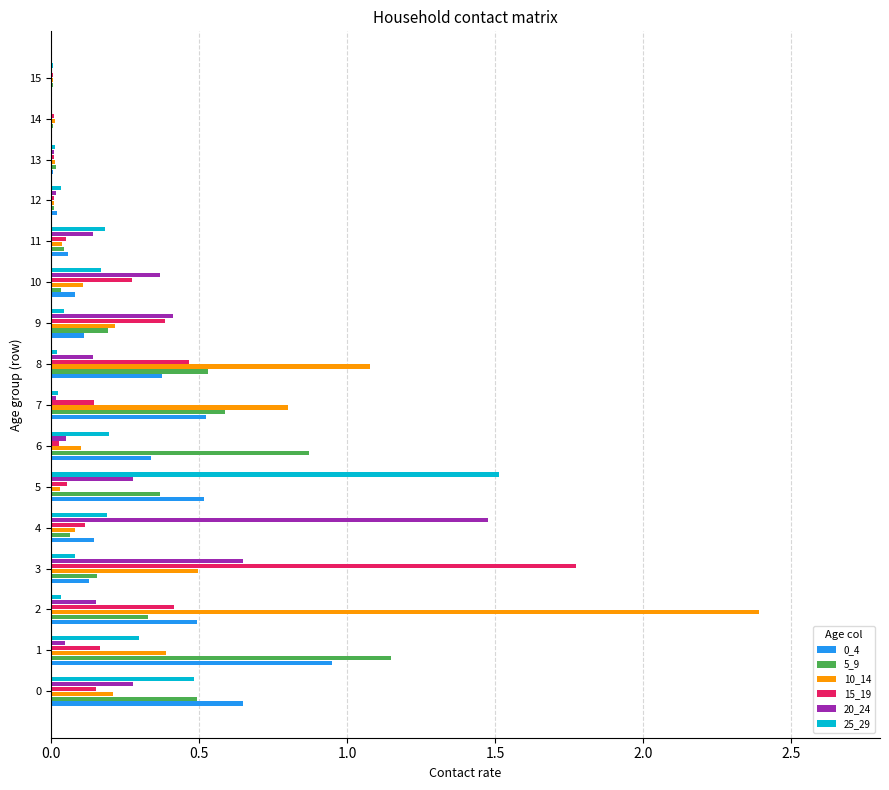

The value of 20_24 at 4 is 2.0. True or false?

False